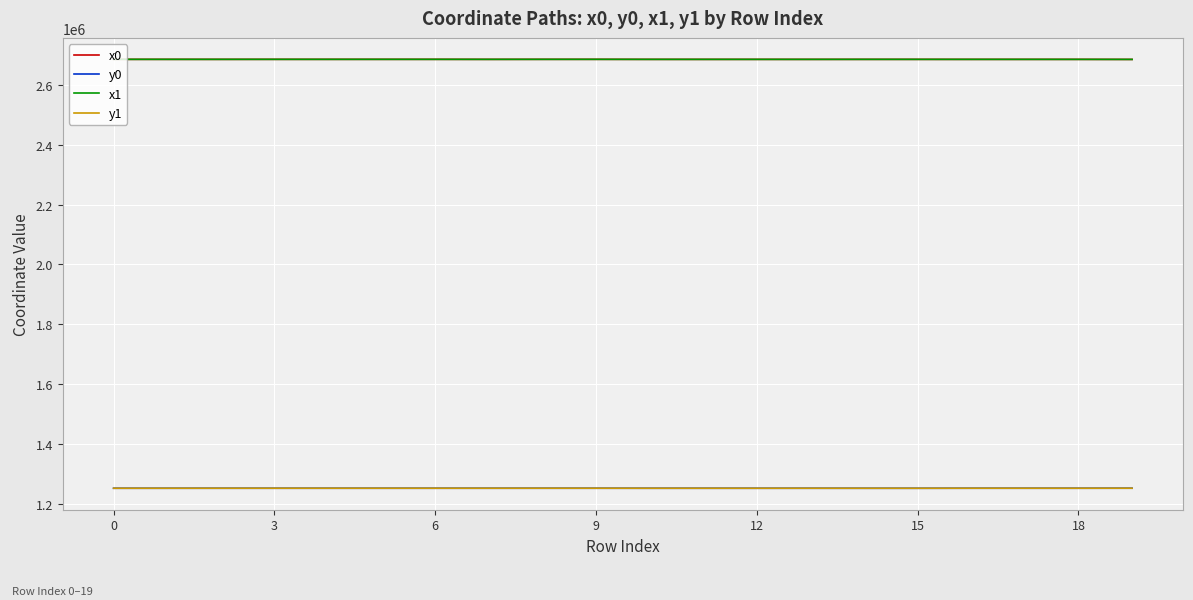

What is the sum of all x1 values?

53696833.2